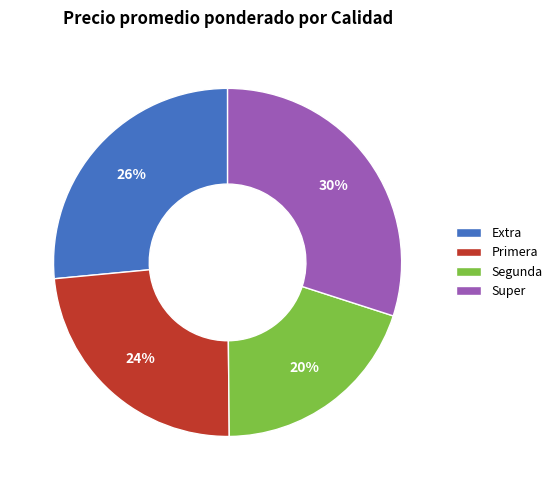

Which category has the biggest portion of the pie?

Super